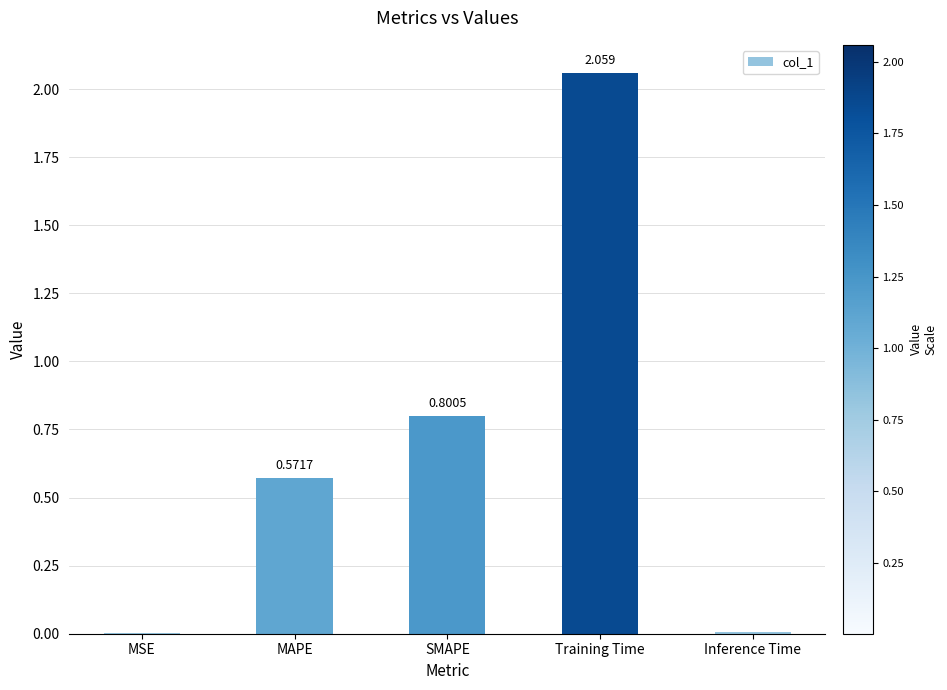

Which label corresponds to the largest value in the chart?

Training Time